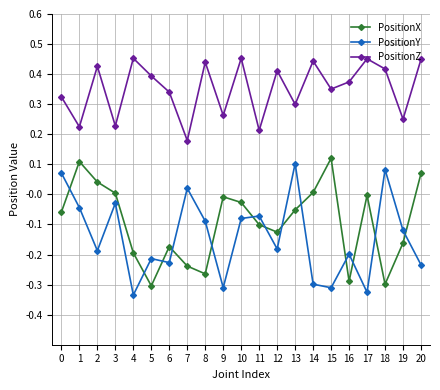

At which category does PositionZ reach its first local peak?

2